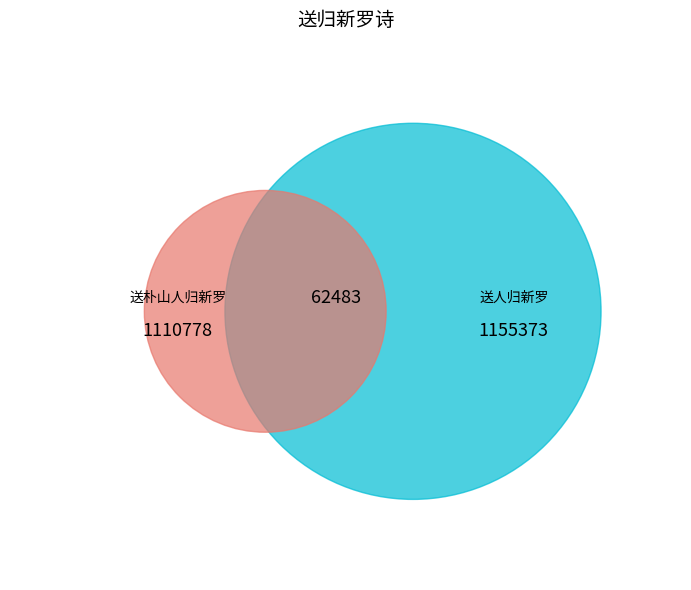

Which series has the largest range (max minus min)?

送人归新罗